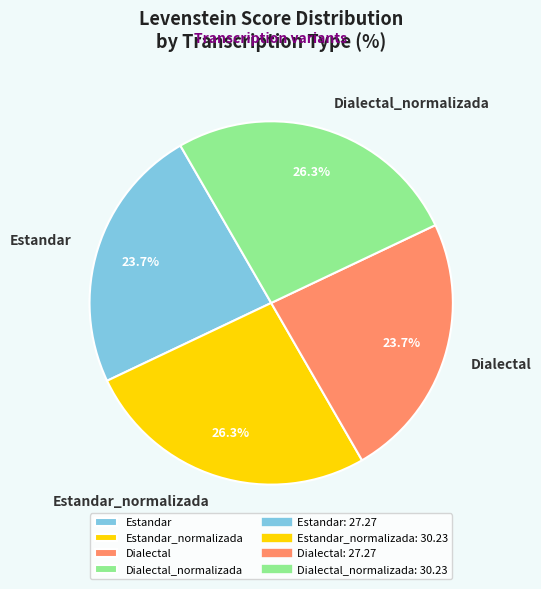

The Dialectal_normalizada slice represents 12% of the pie. True or false?

False